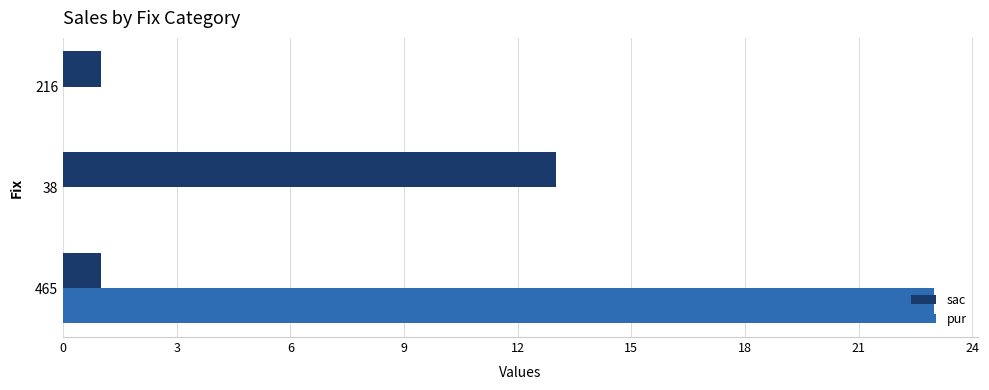

What is the sum of all sac values?

15